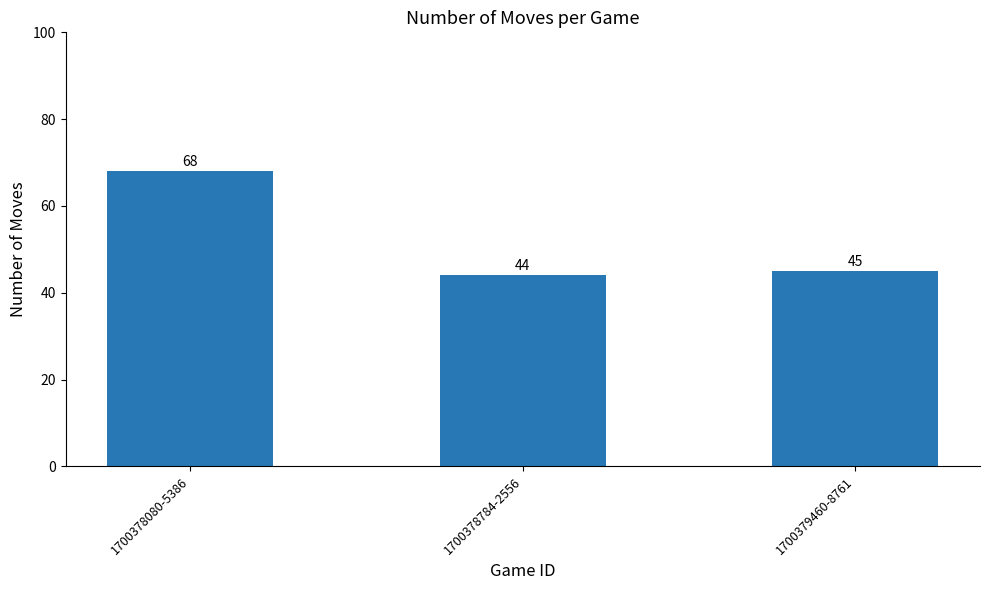

Reading left to right, transcribe all the data shown in this chart.

68	44	45